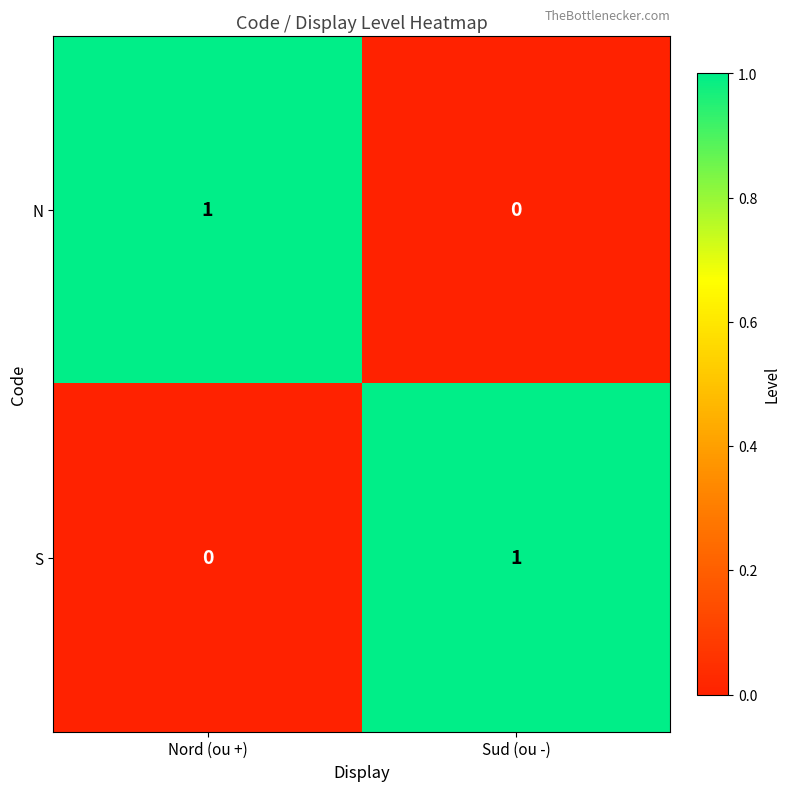

How many distinct data groups are displayed?

2